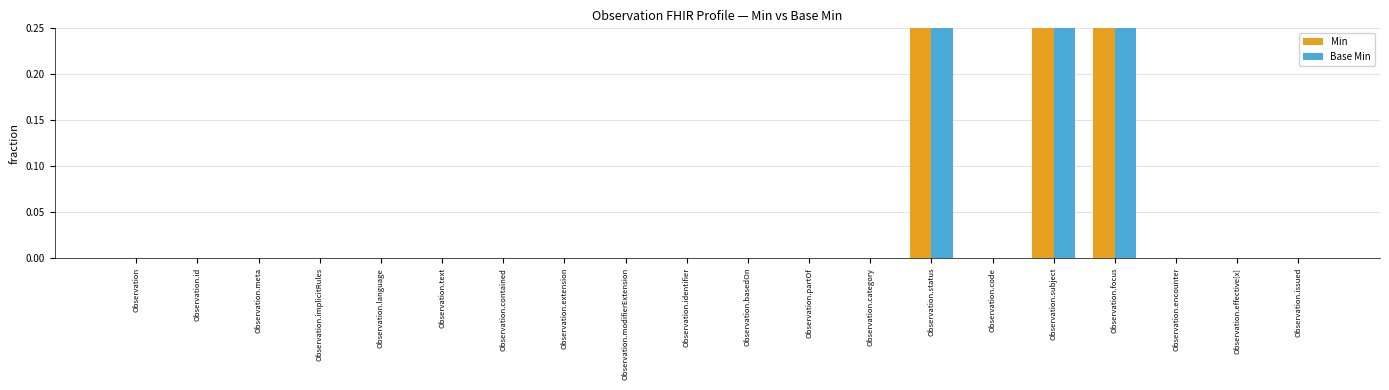

True or false: Base Min has a value of 0 at Observation.basedOn.

True